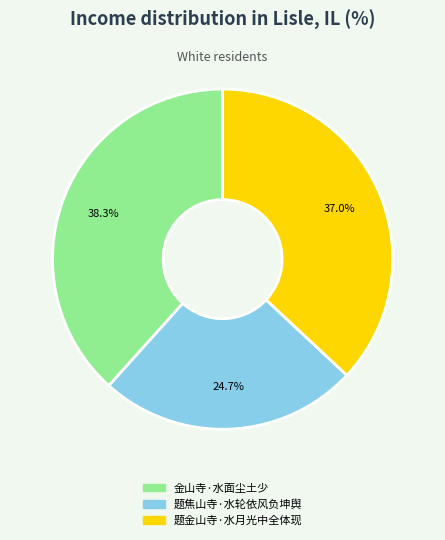

To the nearest percent, what portion does 题金山寺·水月光中全体现 represent?

37%